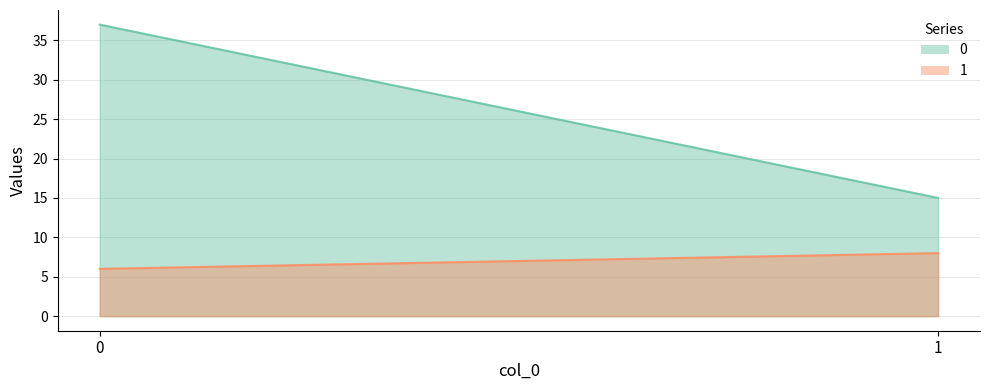

True or false: 0 has a value of 22 at 1.

False